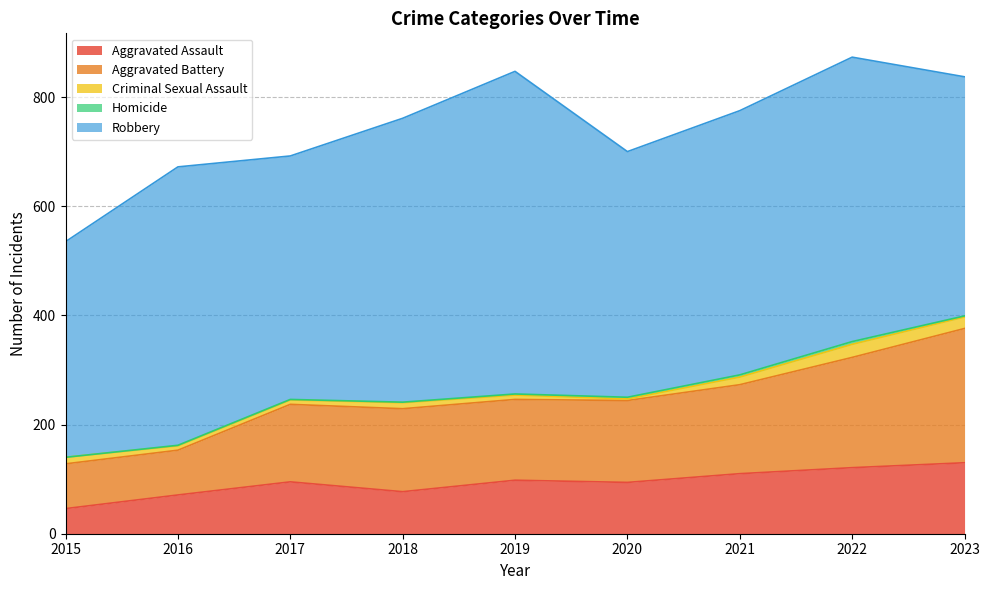

At which category is the sum across all series the highest?

2022